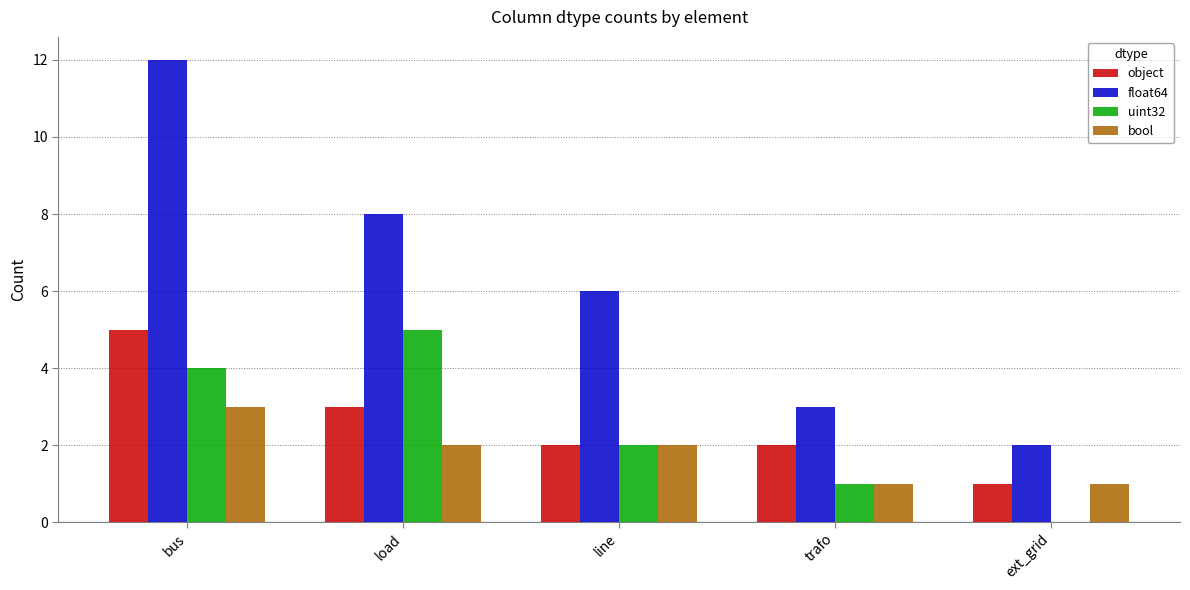

Reading left to right, extract all data points from this chart.

object: bus=5	load=3	line=2	trafo=2	ext_grid=1
float64: bus=12	load=8	line=6	trafo=3	ext_grid=2
uint32: bus=4	load=5	line=2	trafo=1	ext_grid=0
bool: bus=3	load=2	line=2	trafo=1	ext_grid=1